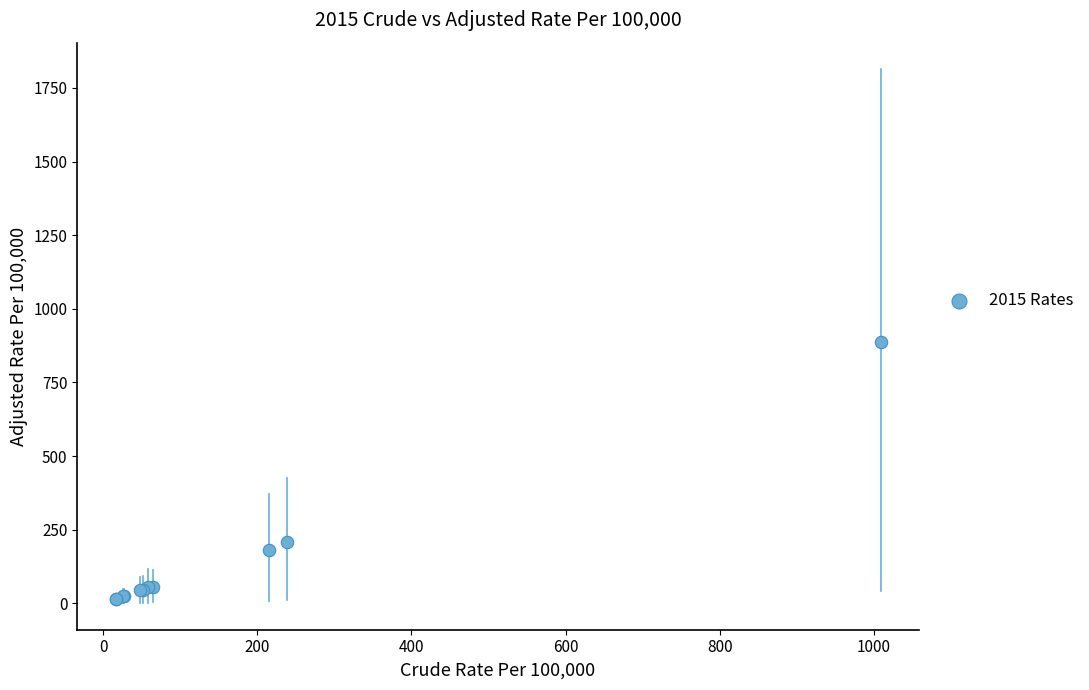

What Y value in the scatter plot is closest to 450?

207.3